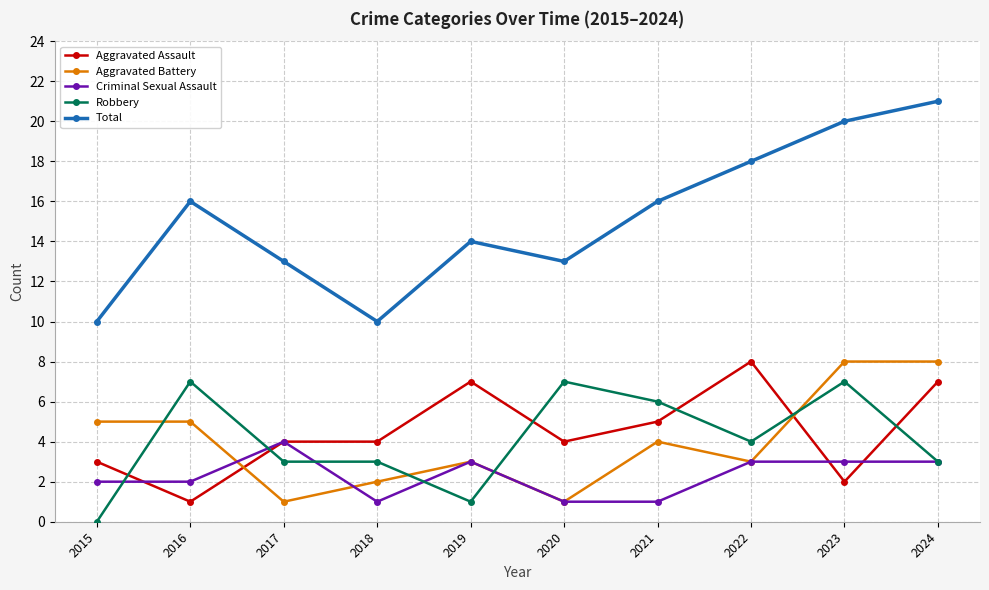

How many data points in Aggravated Battery are less than 4?

5